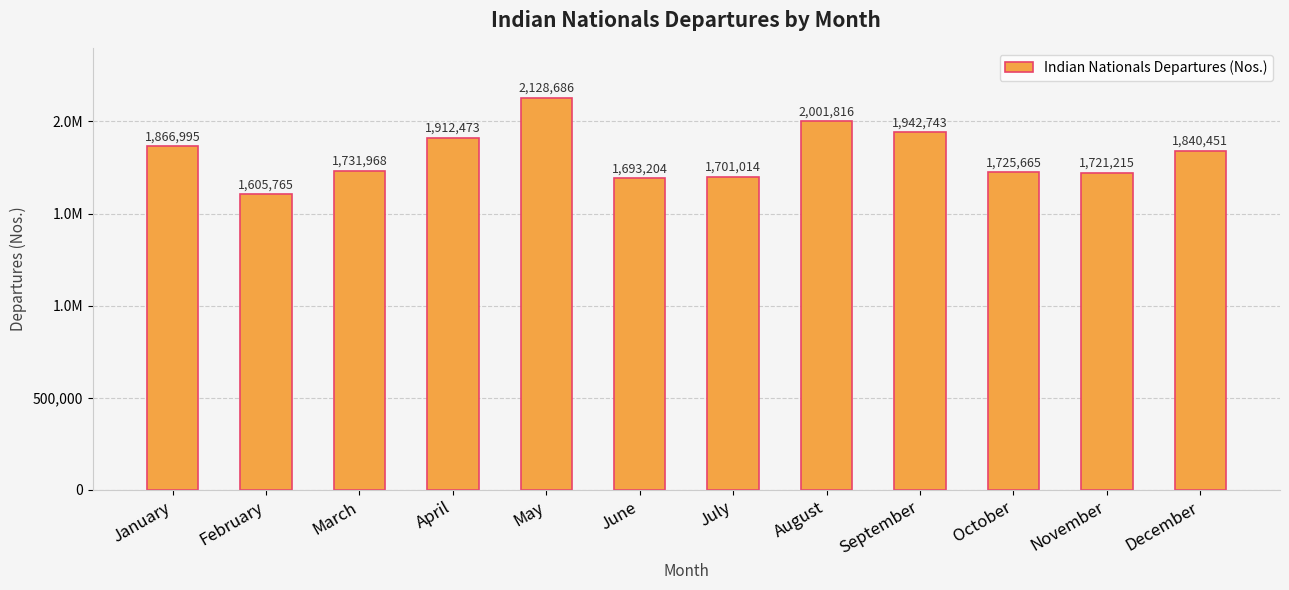

Reading left to right, list all the values displayed in this chart.

1866995	1605765	1731968	1912473	2128686	1693204	1701014	2001816	1942743	1725665	1721215	1840451